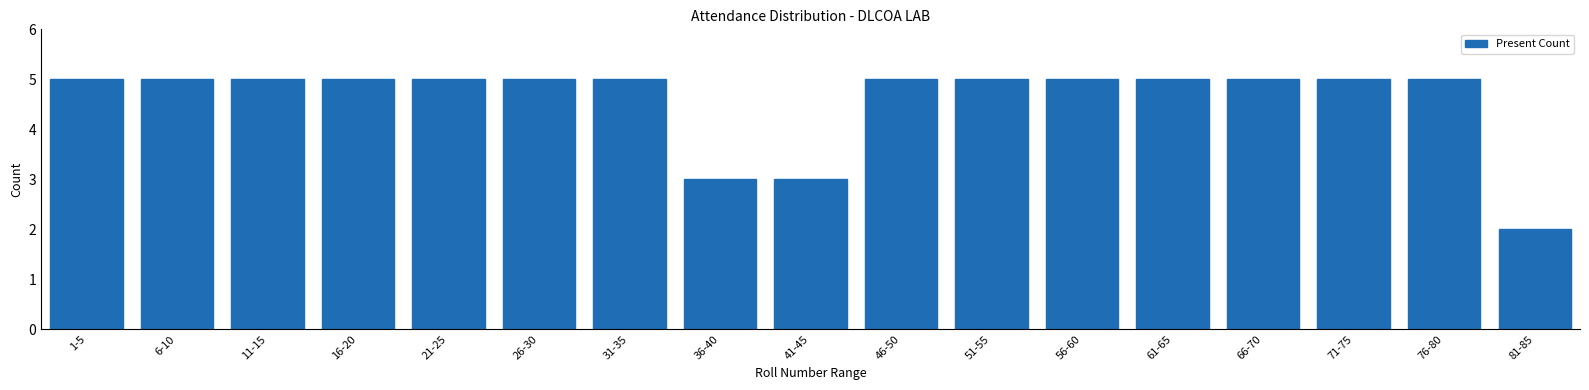

Reading left to right, what are all the values shown in this chart?

1-5=5	6-10=5	11-15=5	16-20=5	21-25=5	26-30=5	31-35=5	36-40=3	41-45=3	46-50=5	51-55=5	56-60=5	61-65=5	66-70=5	71-75=5	76-80=5	81-85=2